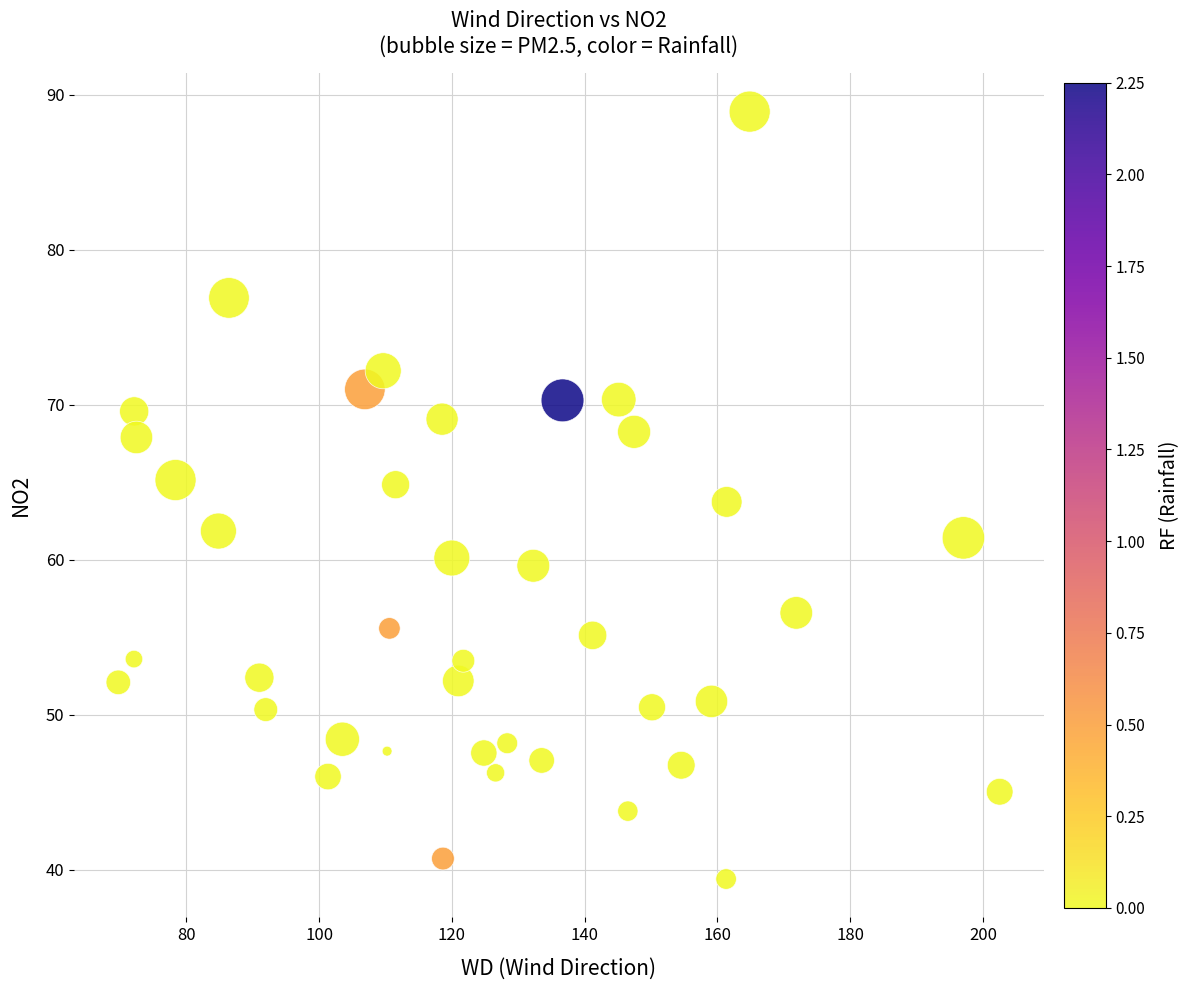

What is the range of Y values (max minus min)?

49.5